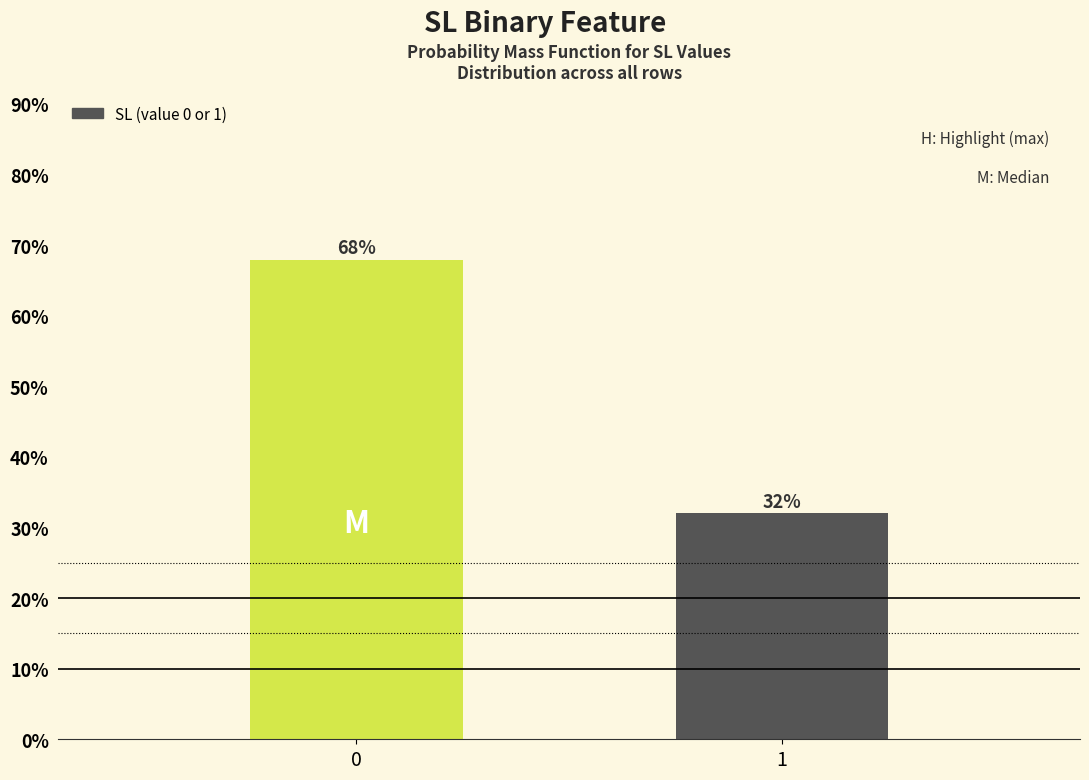

What is the ratio of the value at 1 to the value at 0?

0.5